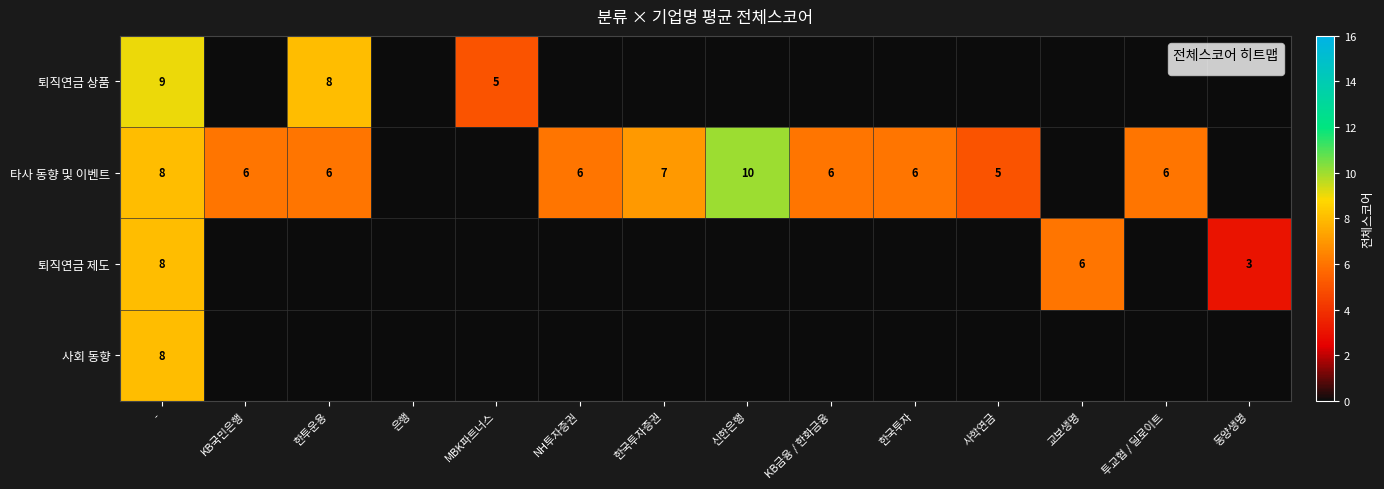

The 타사 동향 및 이벤트 series shows 6 at 한국투자. True or false?

True